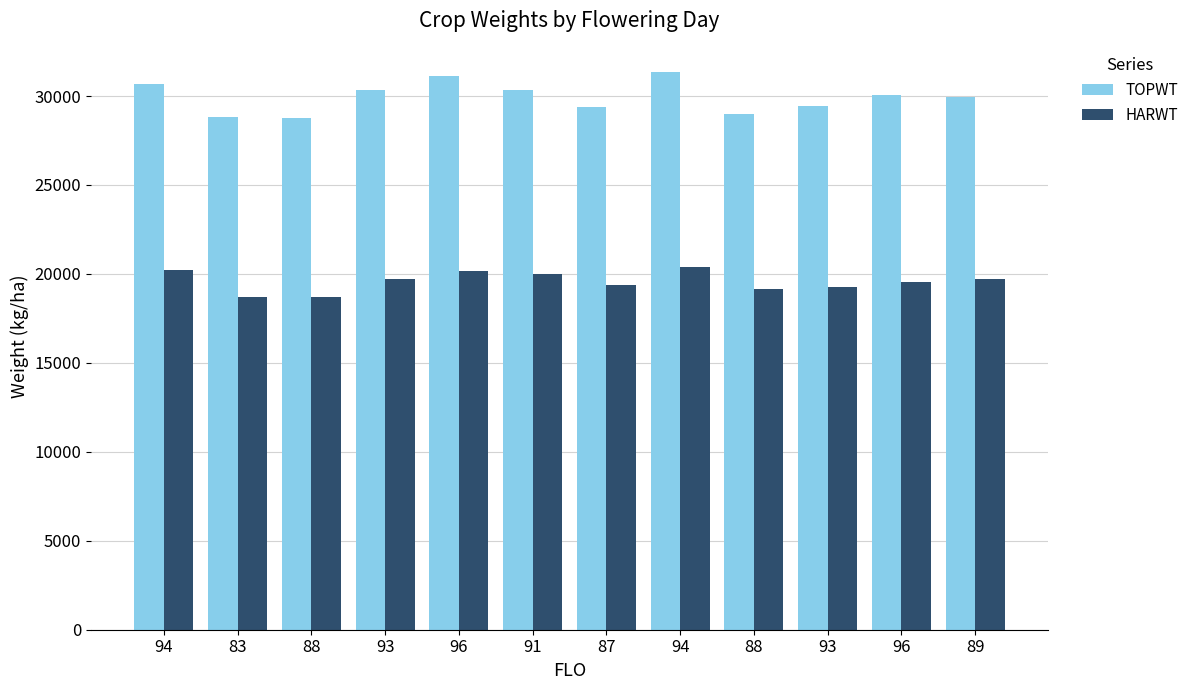

Which series has the widest spread of values?

TOPWT